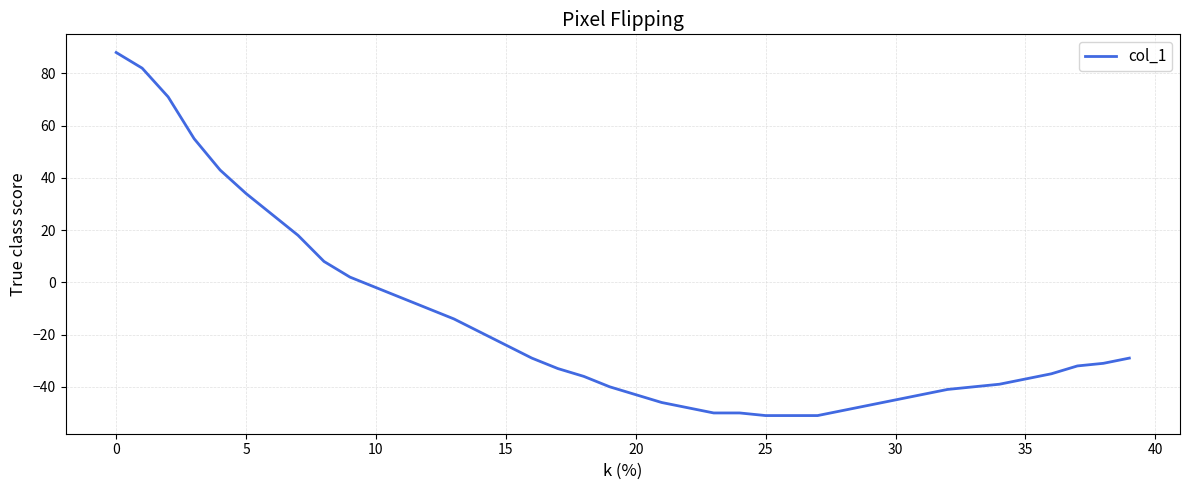

Reading right to left, list all the values displayed in this chart.

-29	-31	-32	-35	-37	-39	-40	-41	-43	-45	-47	-49	-51	-51	-51	-50	-50	-48	-46	-43	-40	-36	-33	-29	-24	-19	-14	-10	-6	-2	2	8	18	26	34	43	55	71	82	88